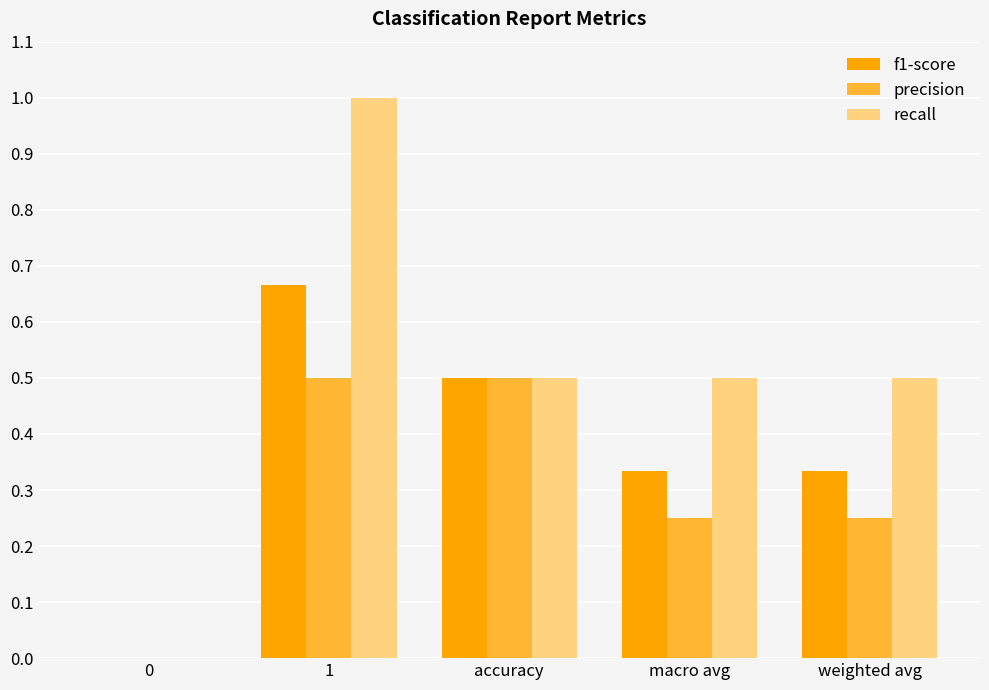

How many values in the recall series exceed 0?

4